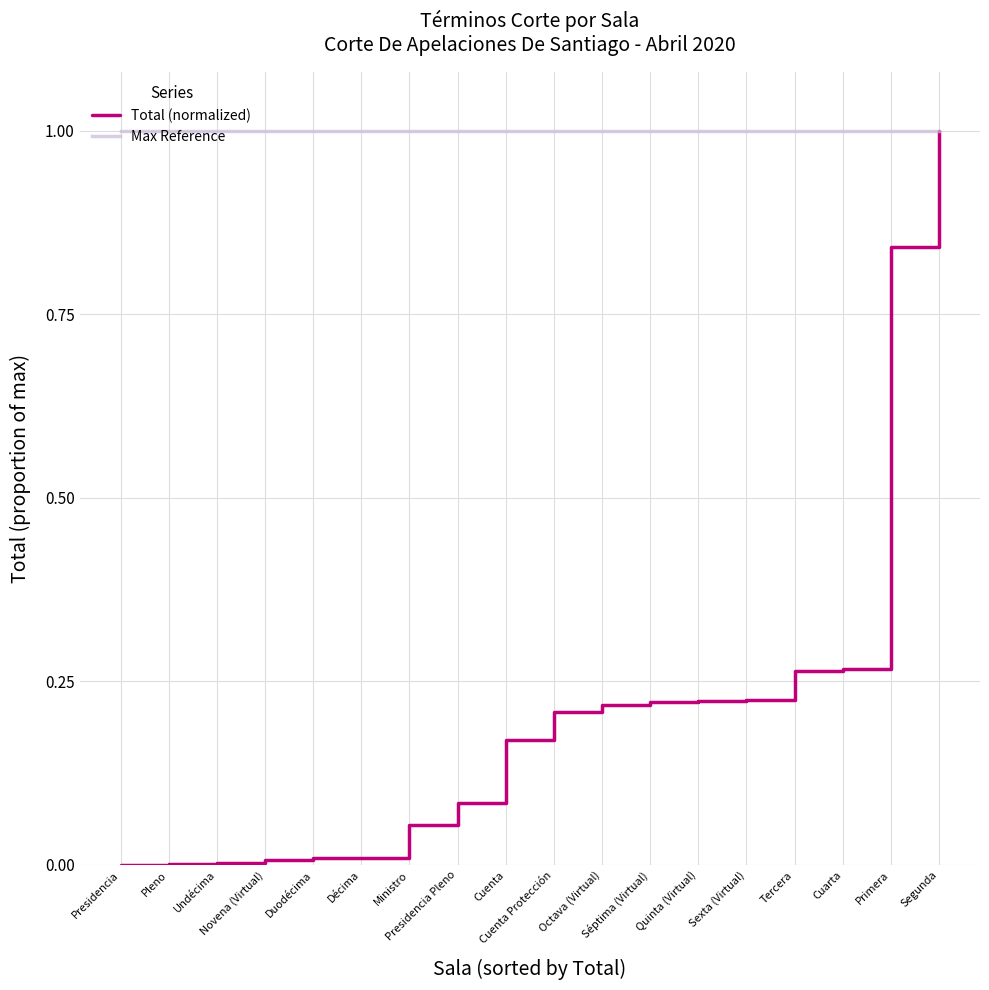

Which series has the largest total across all categories?

Max Reference